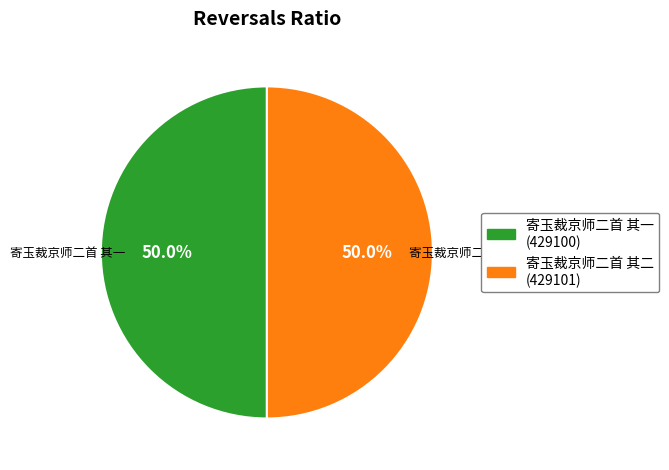

What portion of the pie excludes 寄玉裁京师二首 其一?

50.0%